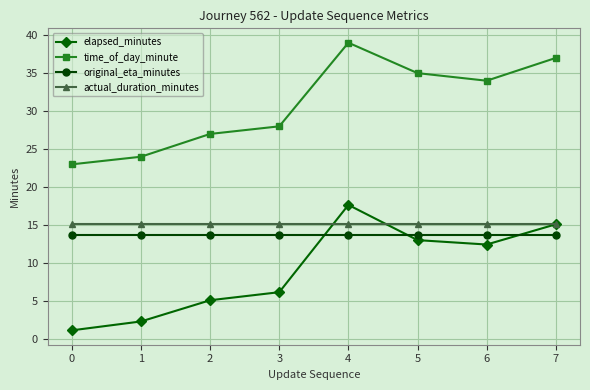

Which series ends up on top after the final intersection of original_eta_minutes and elapsed_minutes?

elapsed_minutes